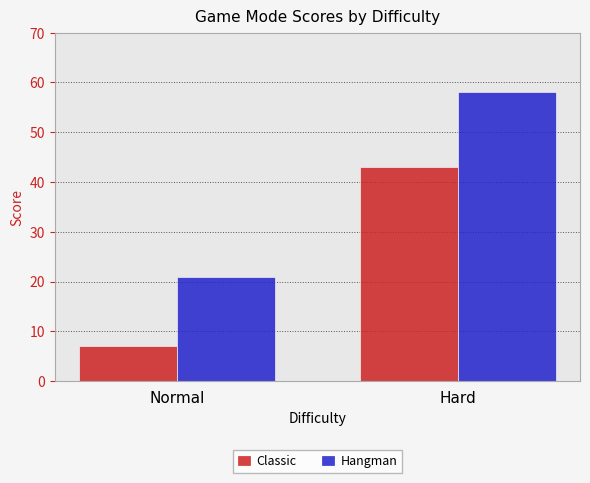

What is the label of the 2nd bar from the right?

Normal